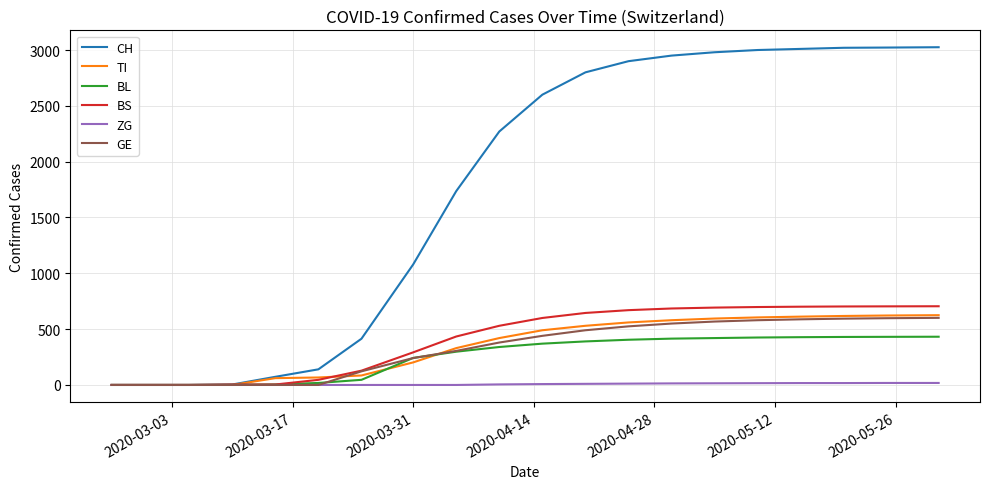

What is the maximum value shown in the chart?

3025